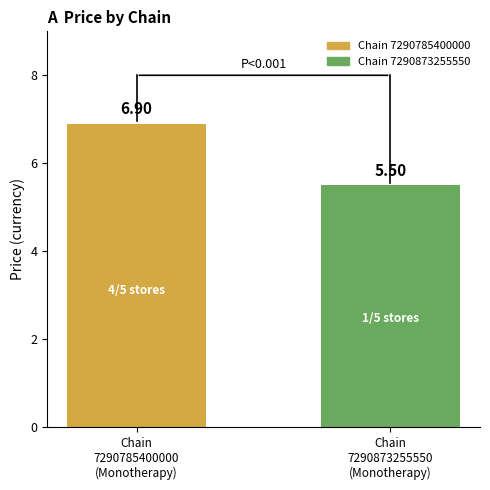

Which has a higher value, Chain
7290785400000
(Monotherapy) or Chain
7290873255550
(Monotherapy)?

Chain
7290785400000
(Monotherapy)